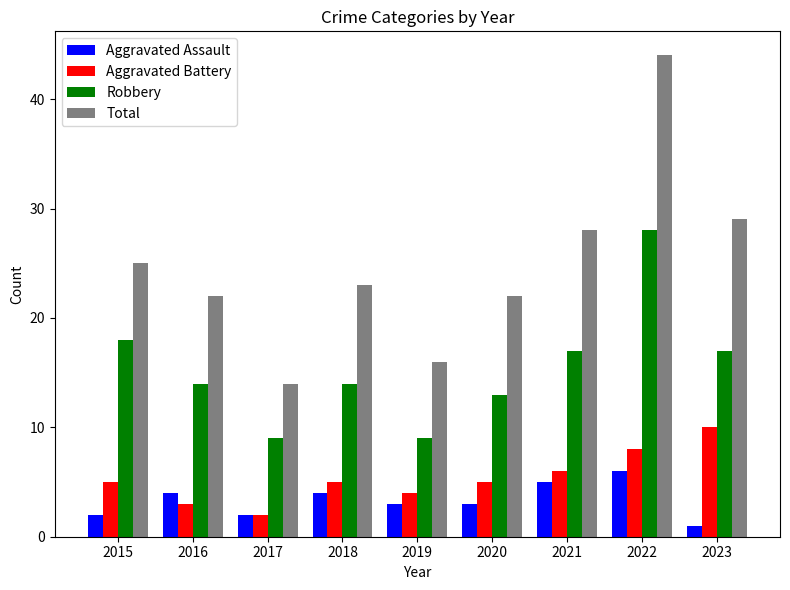

How many bars are there in each group?

4